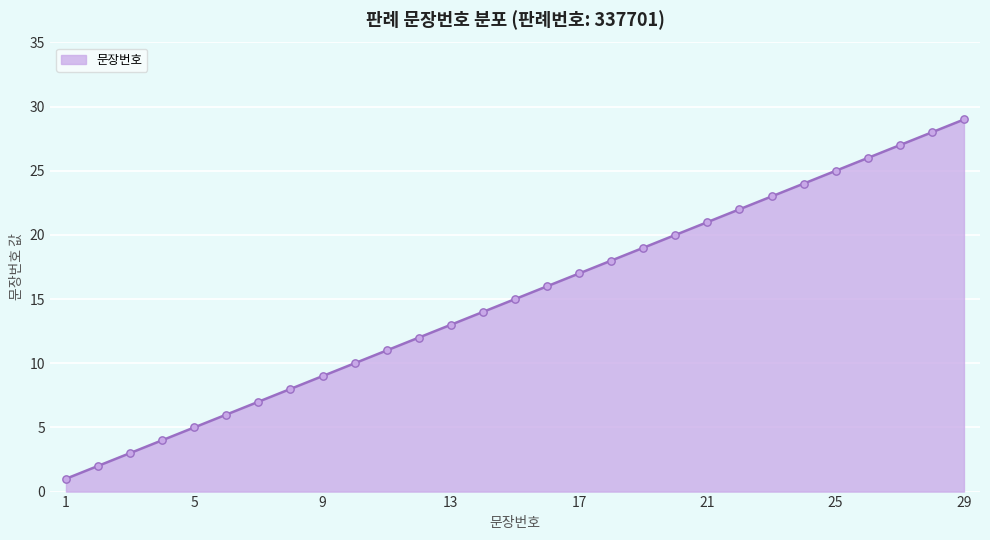

What is the difference between the maximum and minimum values?

28